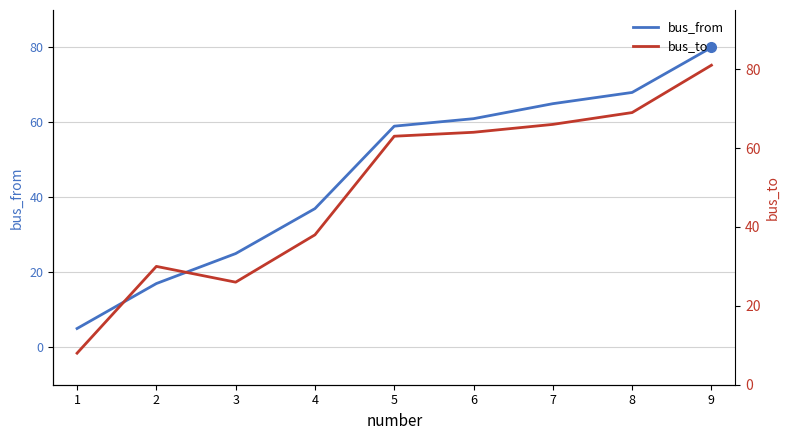

What is the value of the bus_from point at the 8th from the left?

68